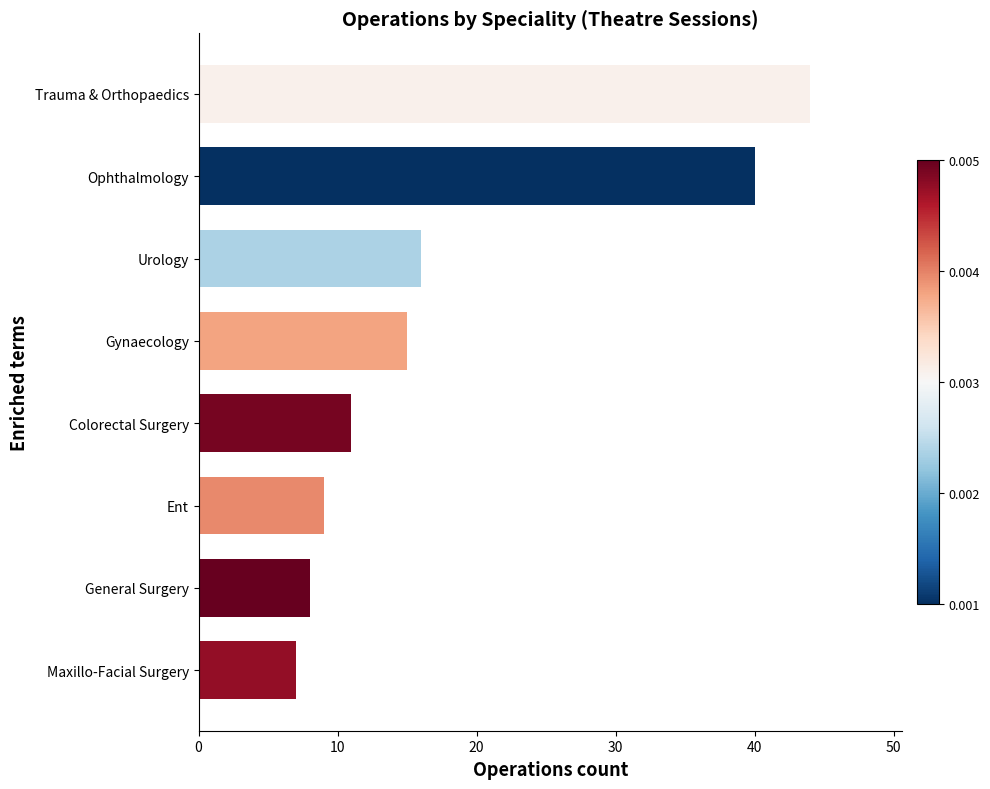

Where is the data nearest to the value 25?

Urology